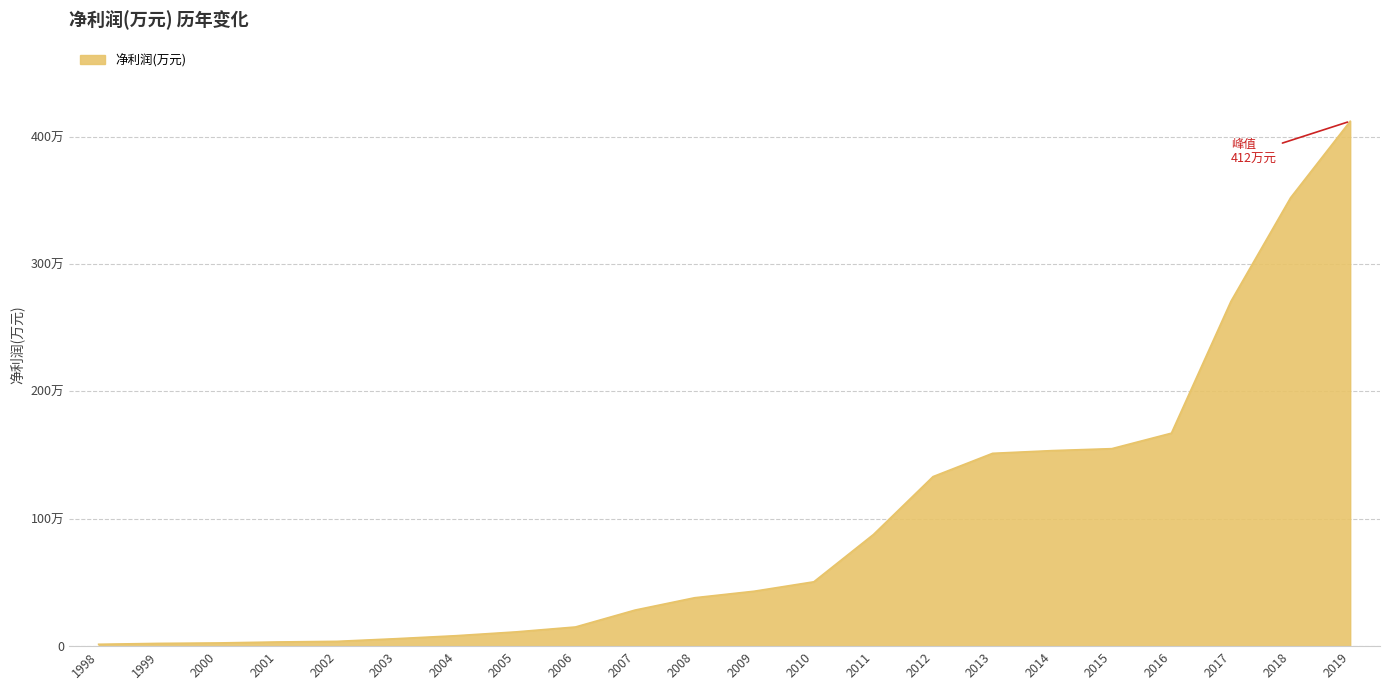

Does the chart have visible grid lines?

Yes